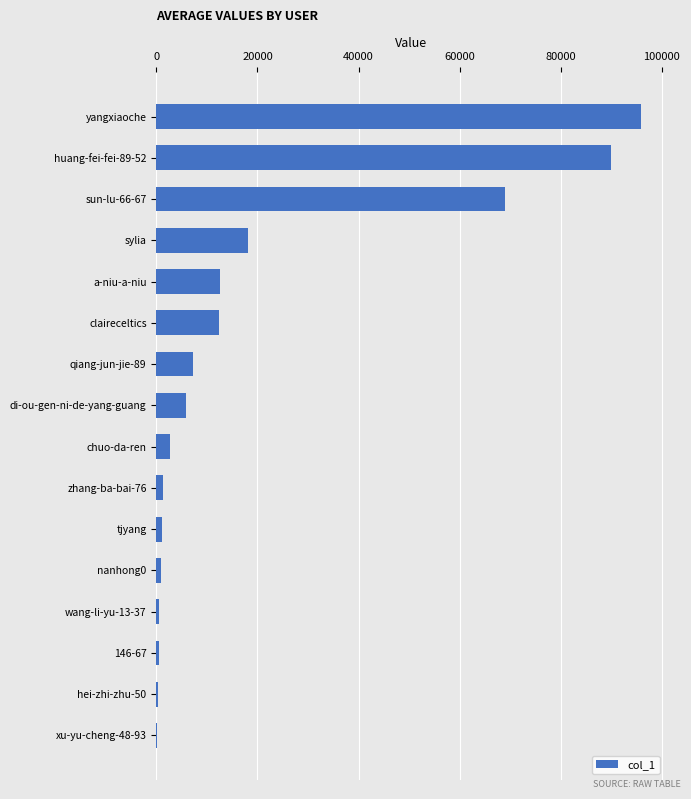

The chart shows a value of 896 at nanhong0. True or false?

True